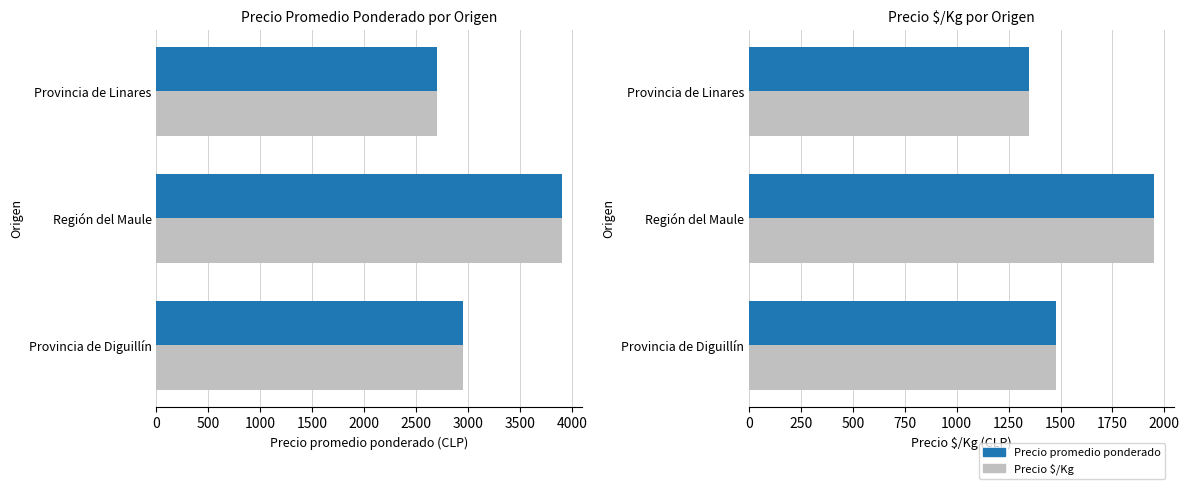

How many Precio values are between 1348 and 1950?

3